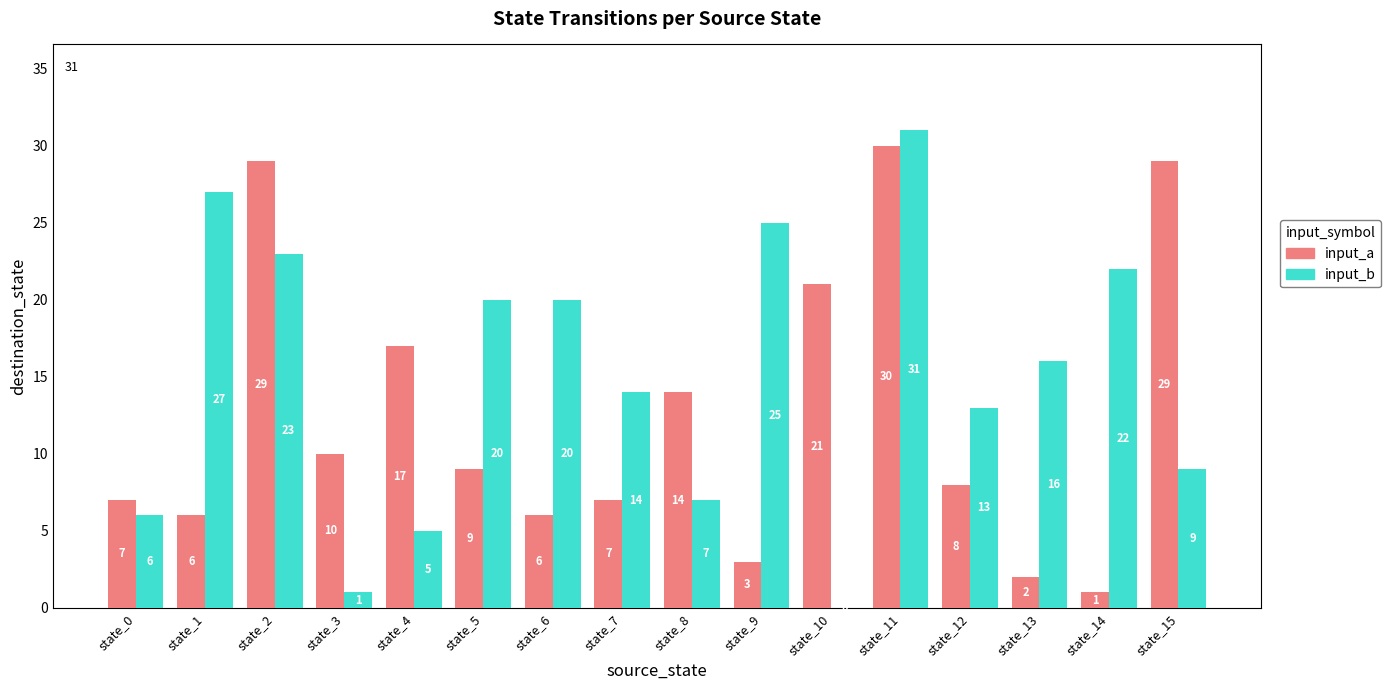

The value of input_a at state_14 is 1. True or false?

True